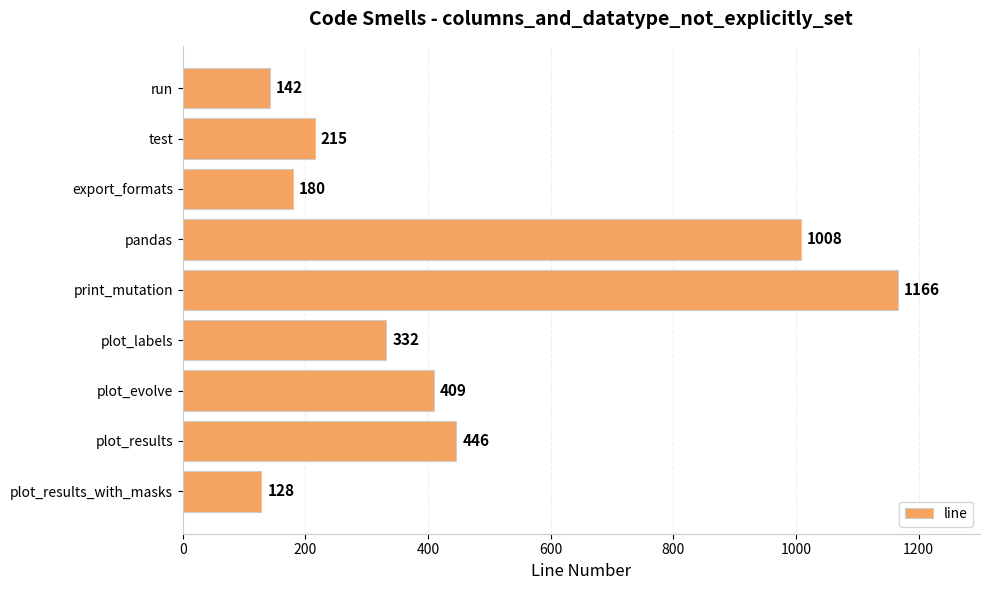

Reading top to bottom, list all the values displayed in this chart.

142	215	180	1008	1166	332	409	446	128